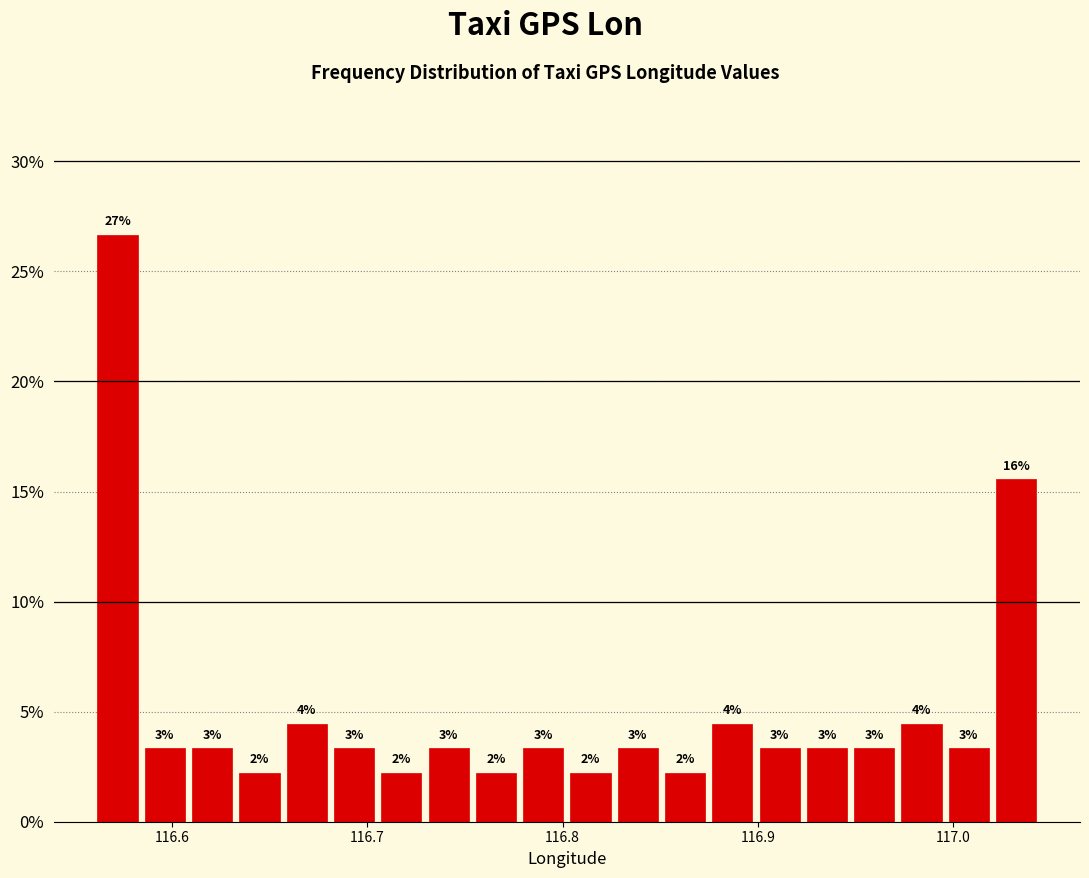

Around what value on the x-axis is the tallest bar? Give the approximate position of its centre, as read against the axis.

116.57